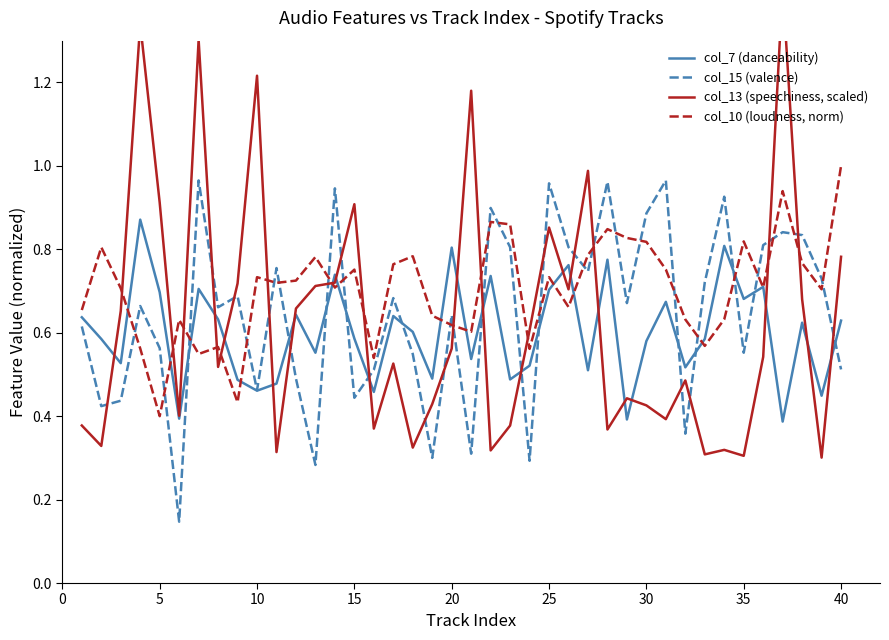

True or false: col_7 (danceability) has a value of 0.9 at 30.

False